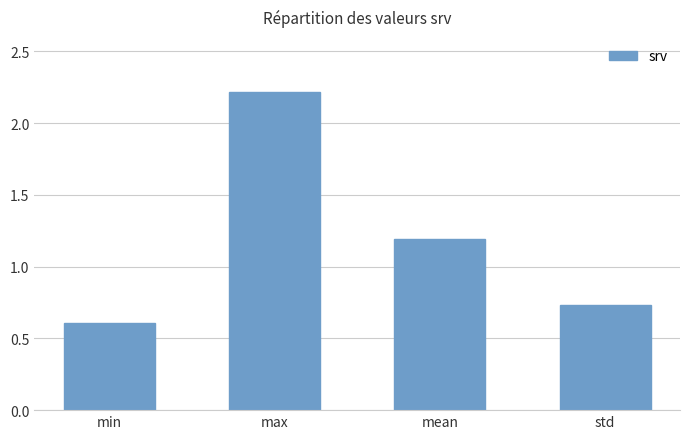

What is the average value?

1.2